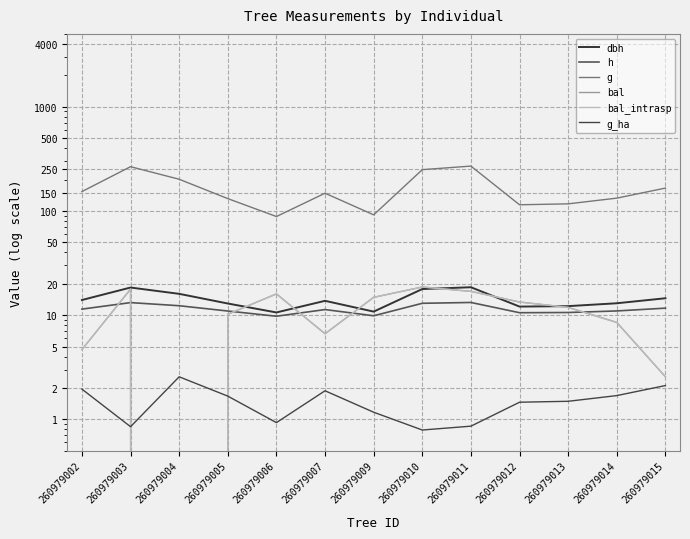

Is the value of g_ha at 260979005 greater than the value of bal_intrasp at 260979011?

No